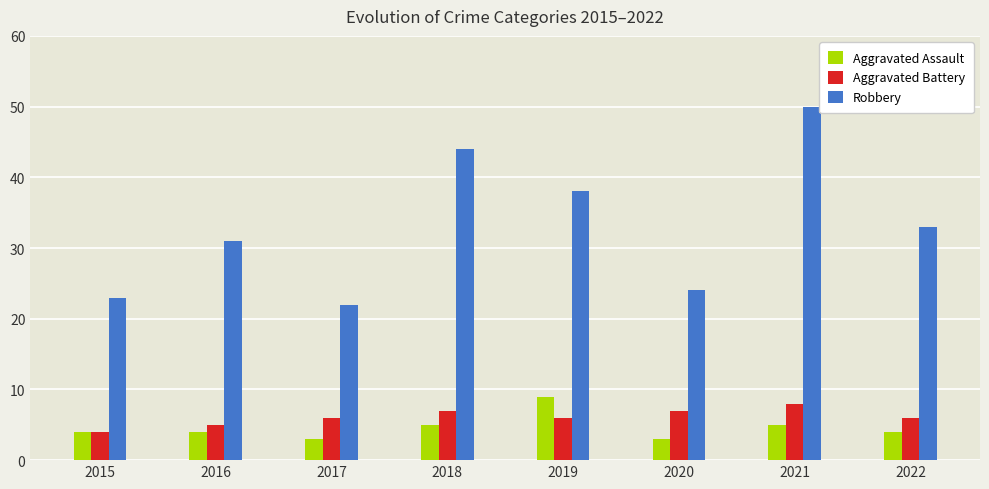

The value of Robbery at 2020 is 24. True or false?

True